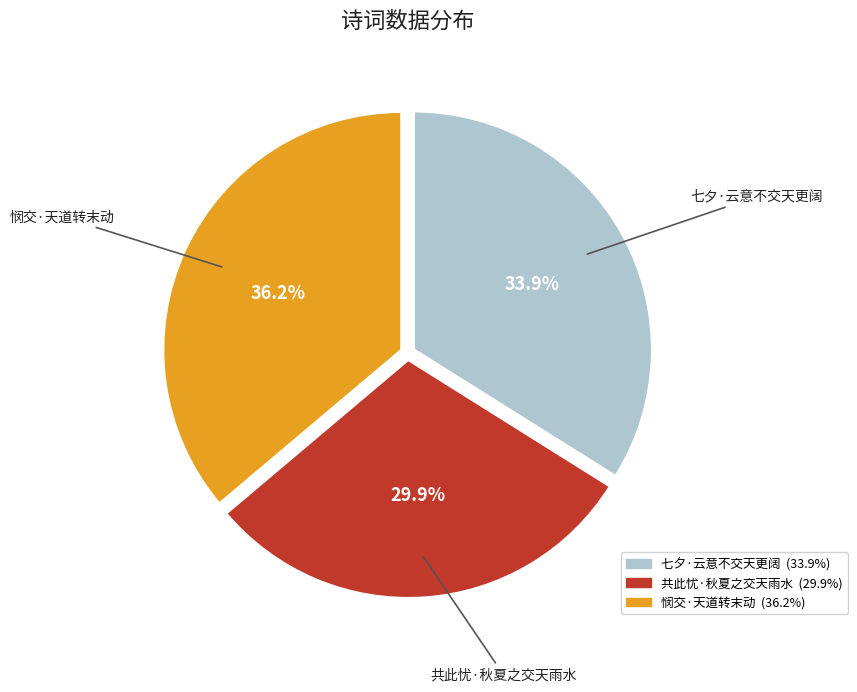

What is the smallest slice in the pie chart?

共此忧·秋夏之交天雨水